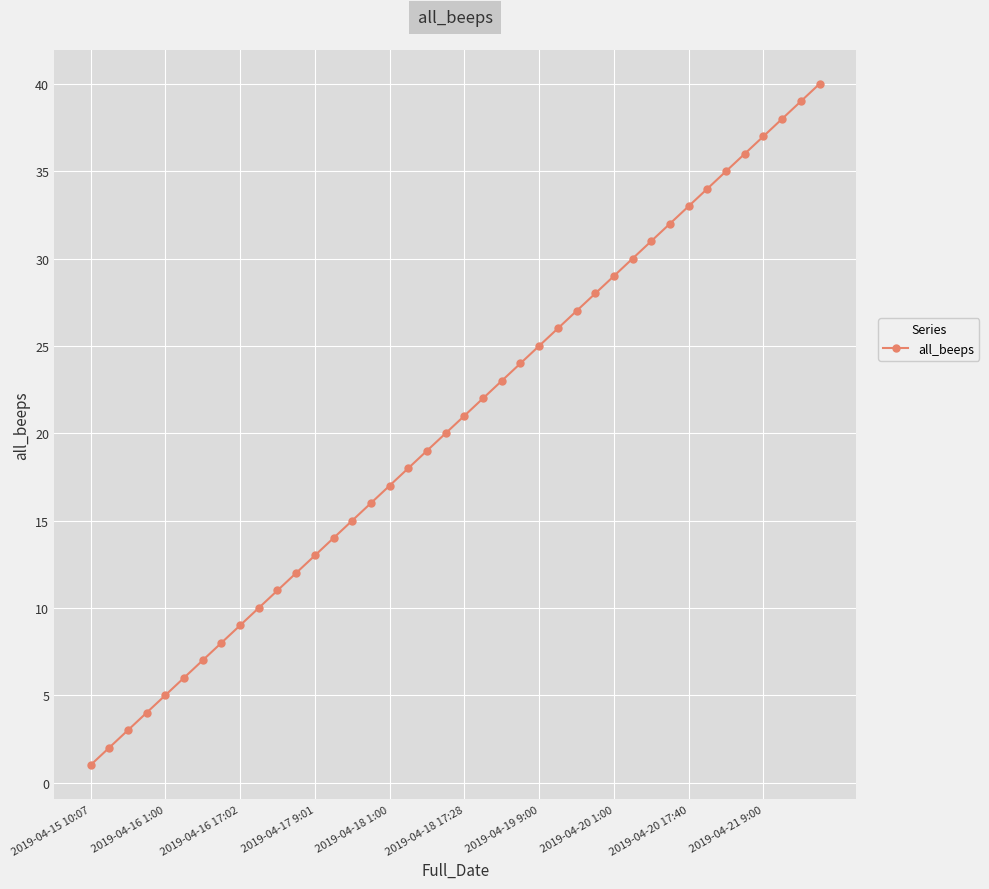

What is the difference between the second highest and second lowest values?

37